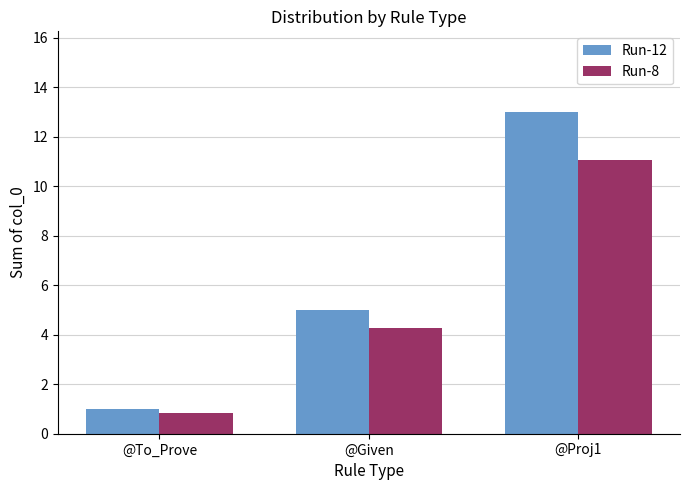

At which label does Run-8 reach its peak?

@Proj1